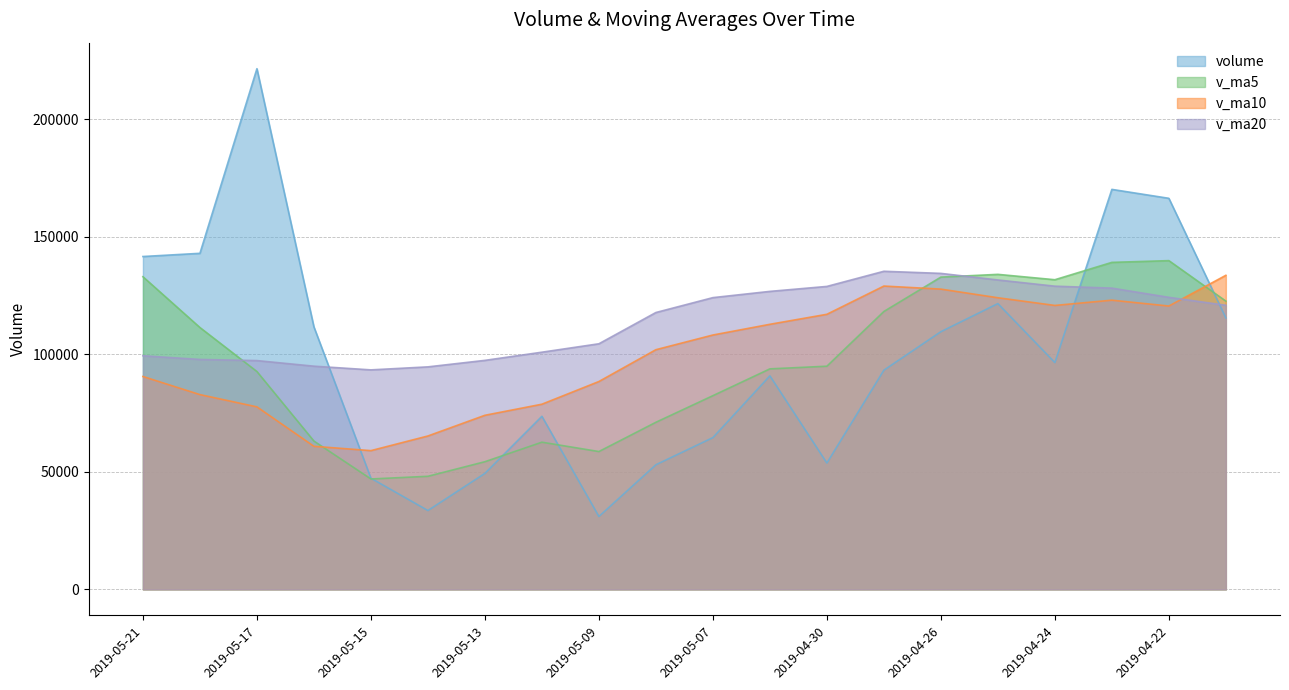

Where do v_ma20 and v_ma10 first cross each other?

2019-04-22 and 2019-04-19